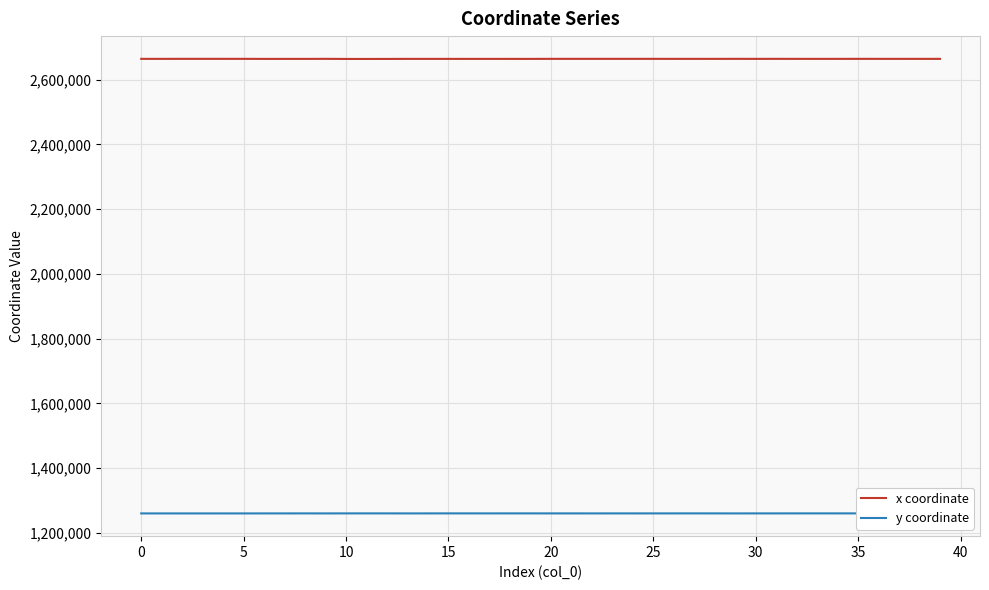

What is the smallest value displayed?

1259888.4